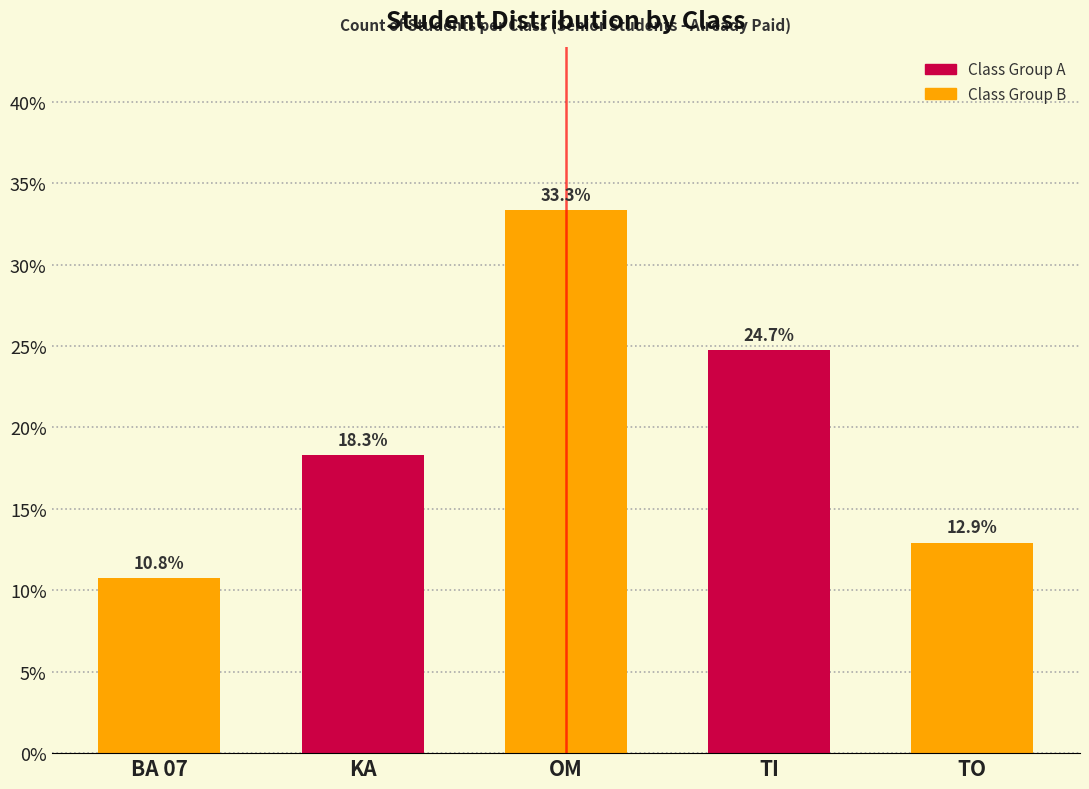

Reading left to right, what are all the values shown in this chart?

BA 07=10.8	KA=18.3	OM=33.3	TI=24.7	TO=12.9